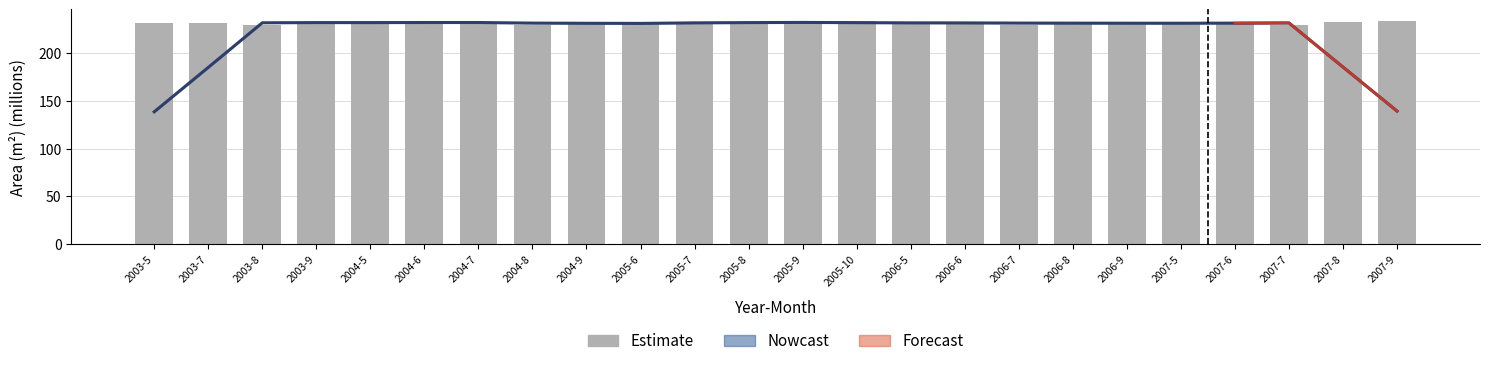

What is the value of the 12th bar from the left?

230.9